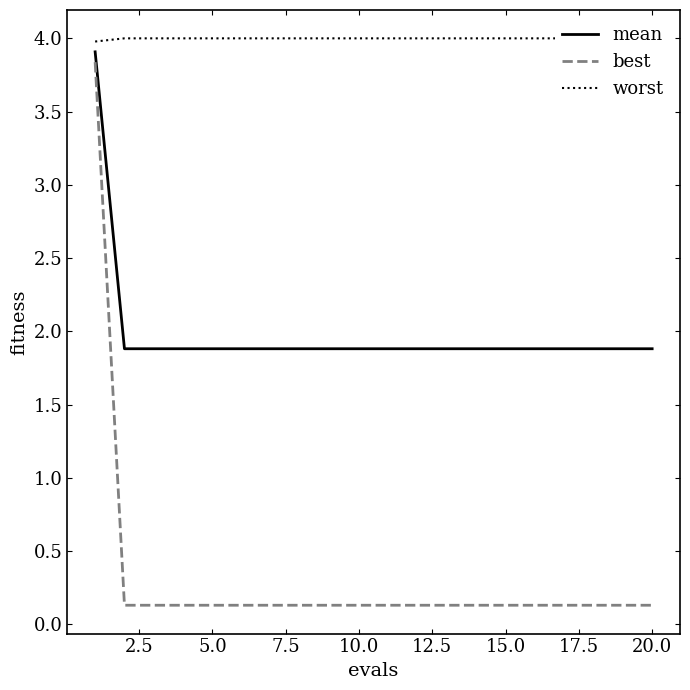

Which series has the largest range (max minus min)?

best